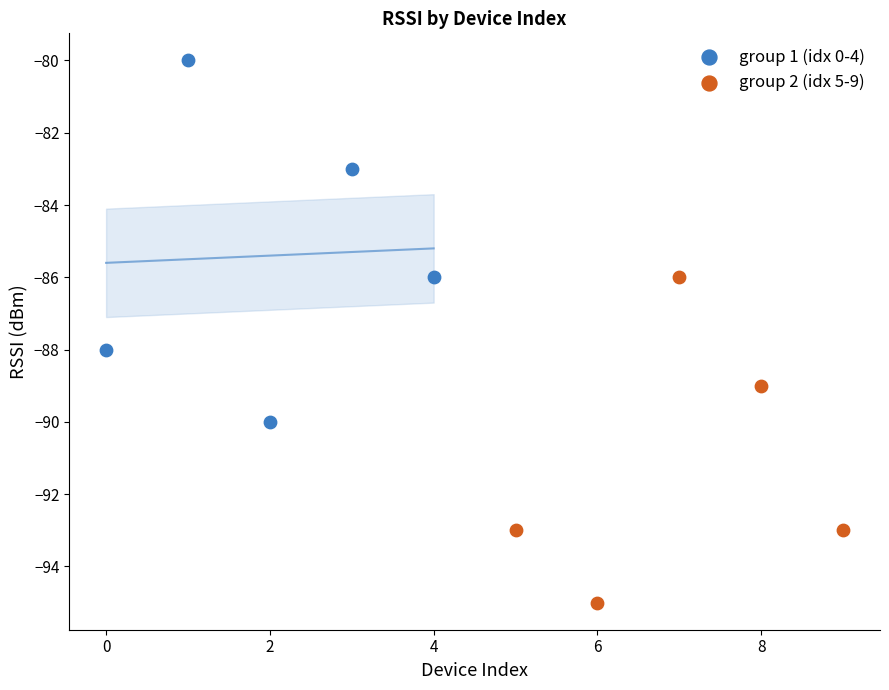

Which series contains the lowest Y value?

group 2 (idx 5-9)